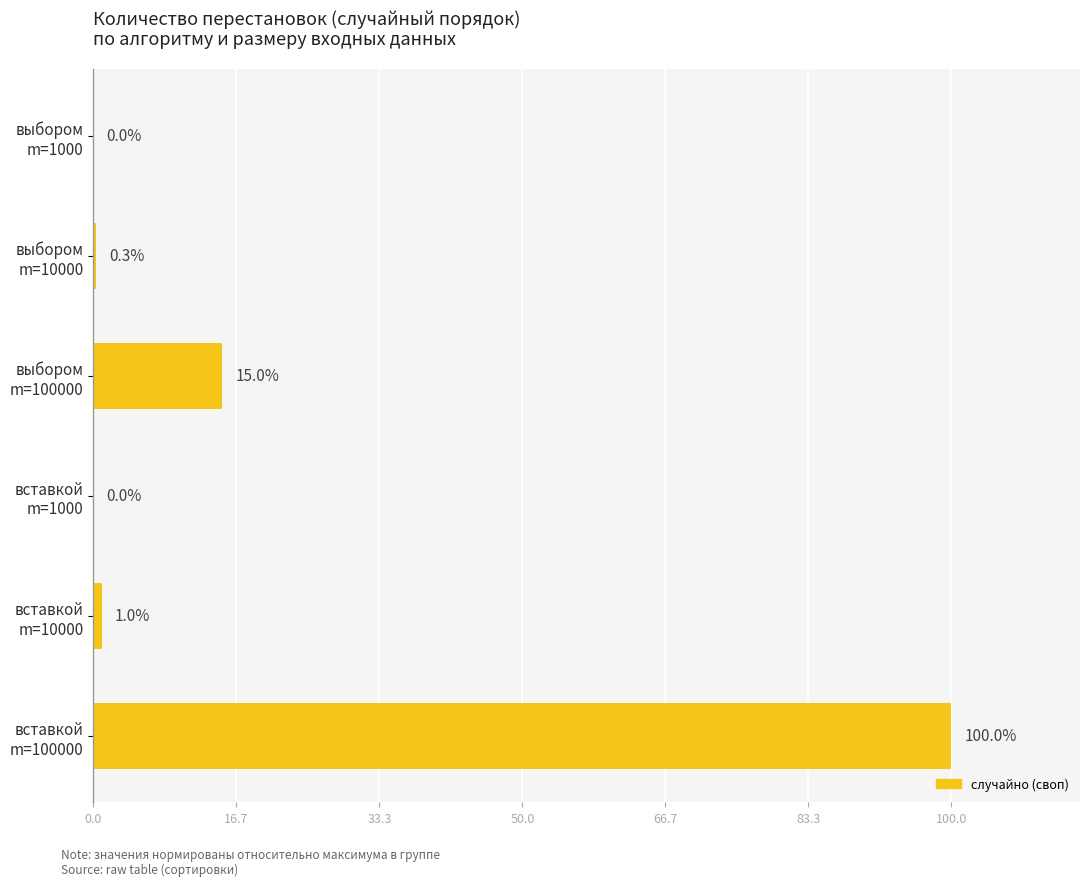

What is the greatest value displayed?

100.0